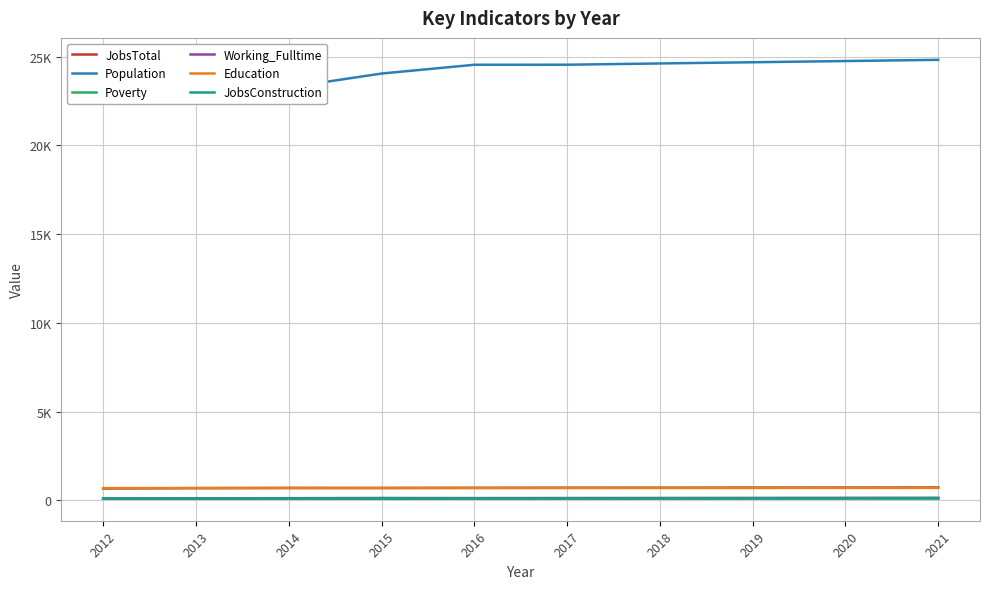

What is the difference between the maximum and minimum values in the Population series?

2286